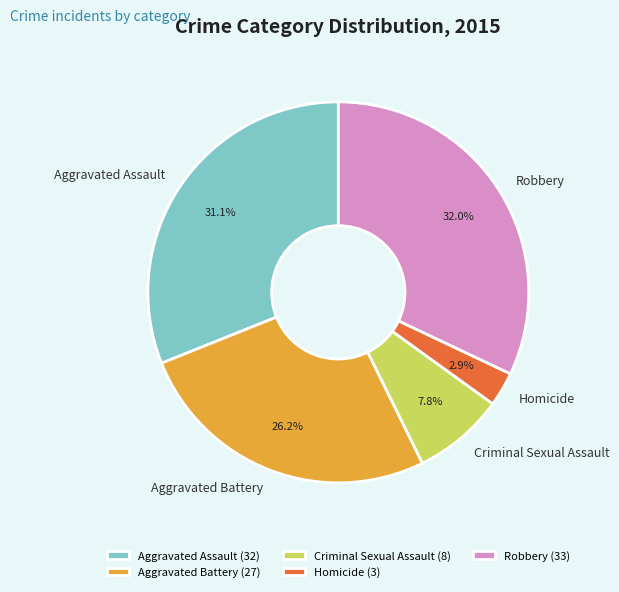

What percentage is the Aggravated Assault slice, to the nearest percent?

31%